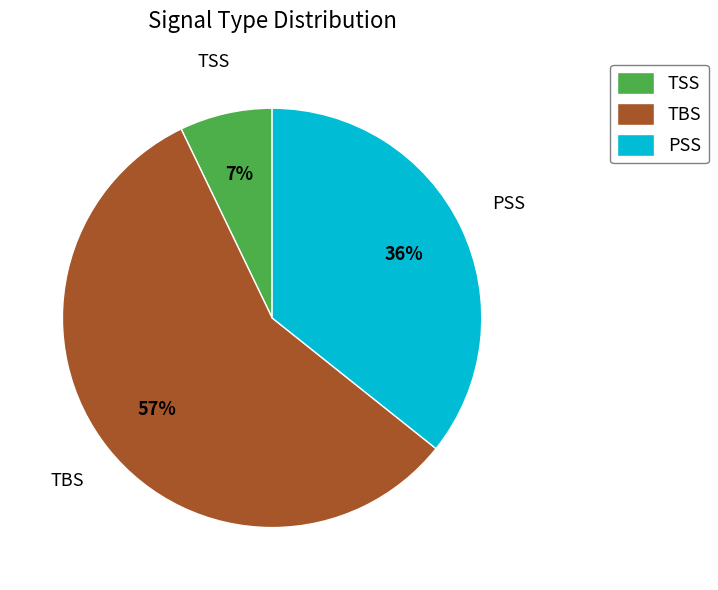

What is the majority slice?

TBS